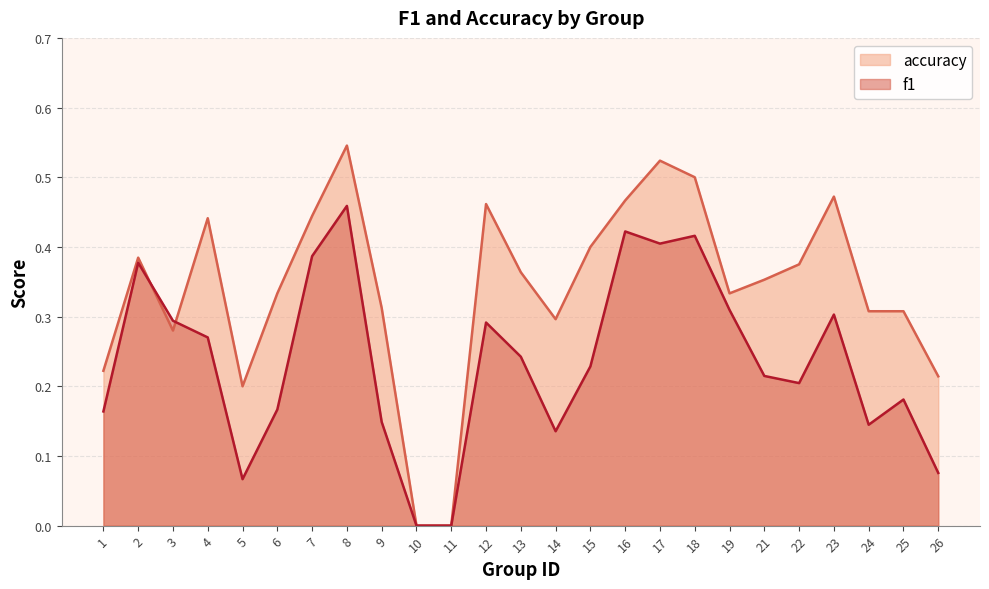

Which series has the largest total across all categories?

accuracy